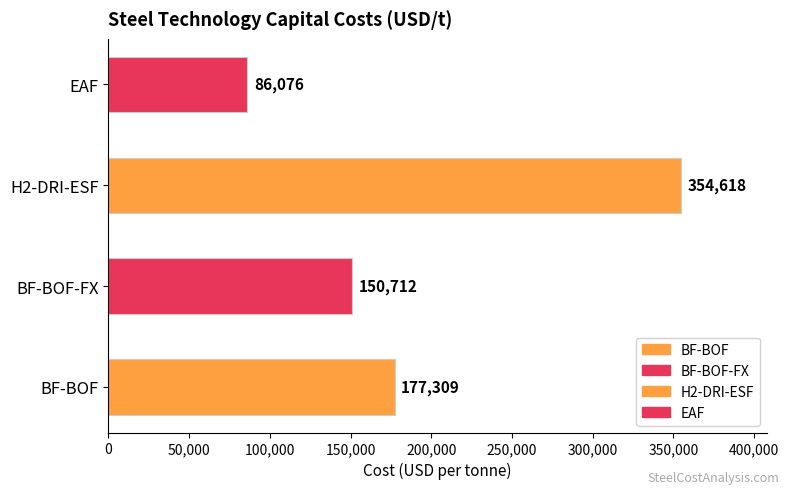

How many categories are shown in the chart?

4